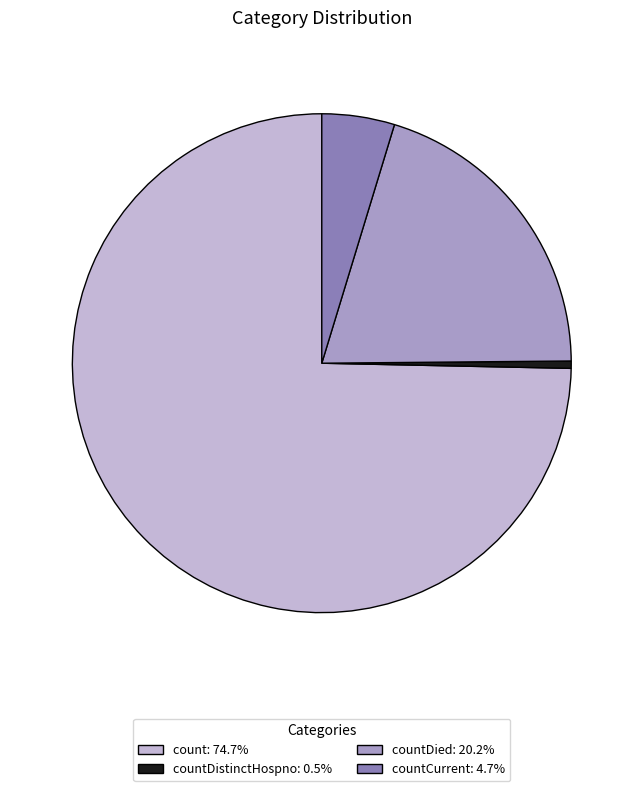

Is countDistinctHospno: 0.5% the majority of the pie?

No